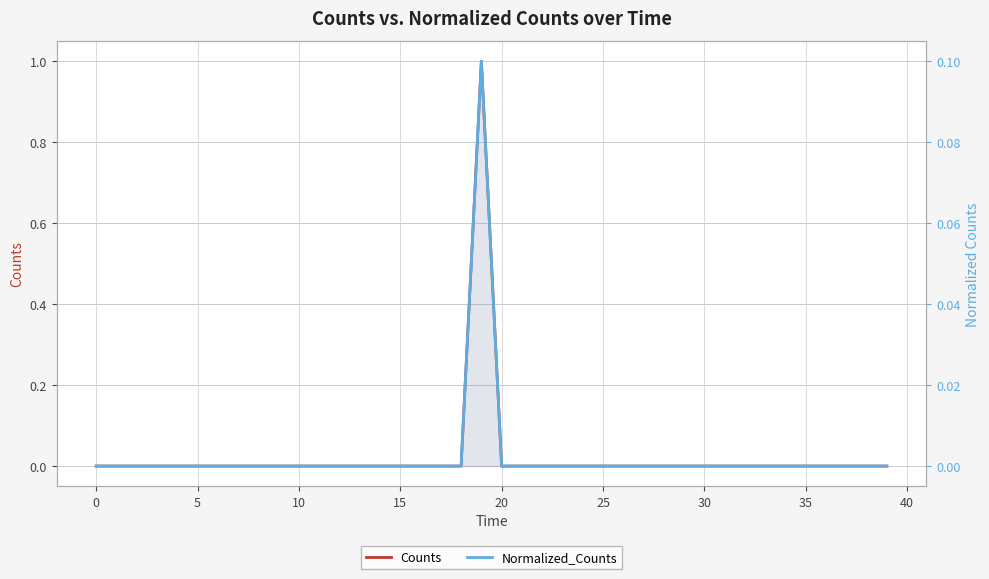

How many distinct data groups are displayed?

2